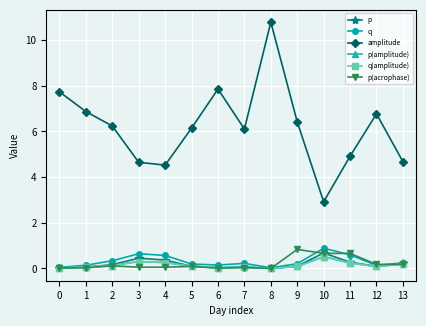

Rank the series at 7 from highest to lowest value.

amplitude, q, p, p(amplitude), q(amplitude), p(acrophase)